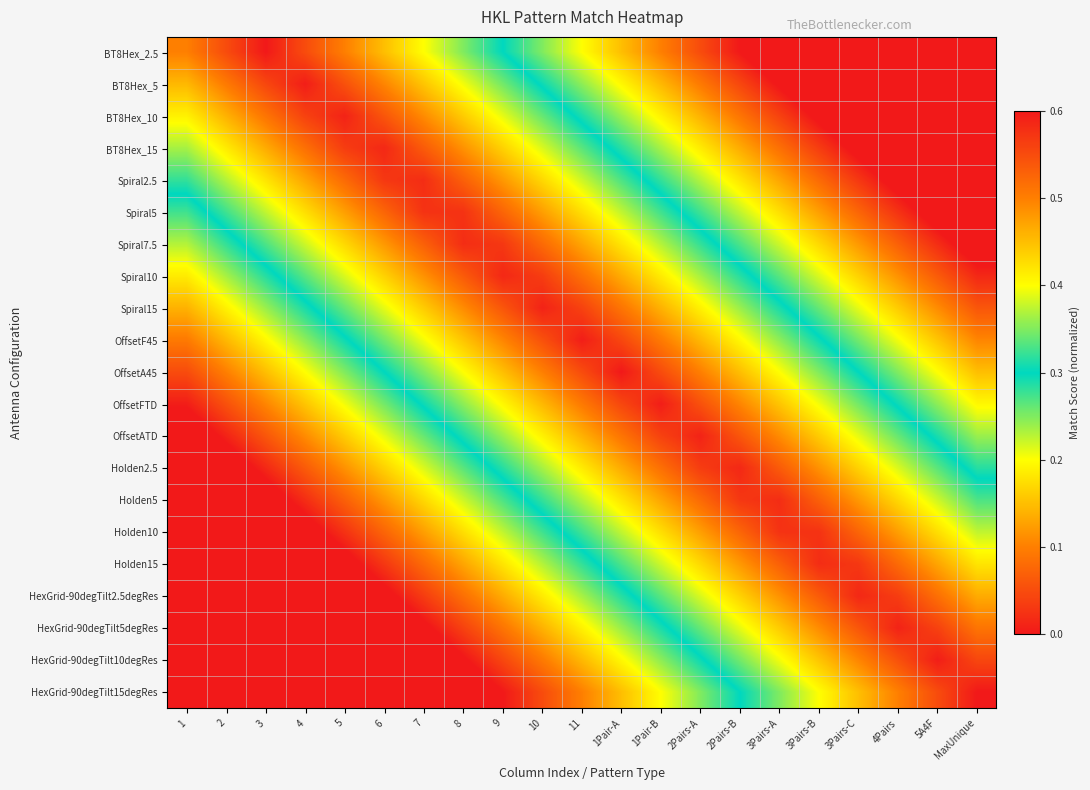

Between 3Pairs-C and 6, which is larger?

3Pairs-C